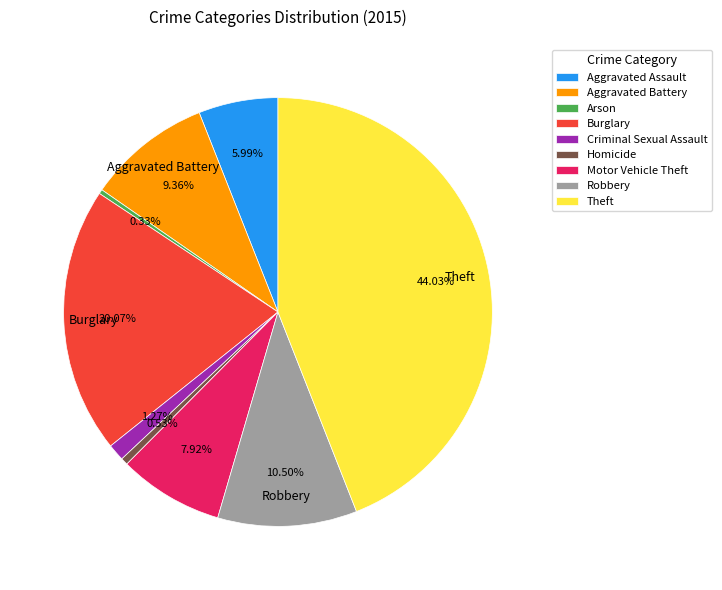

Which slice is the largest?

Theft